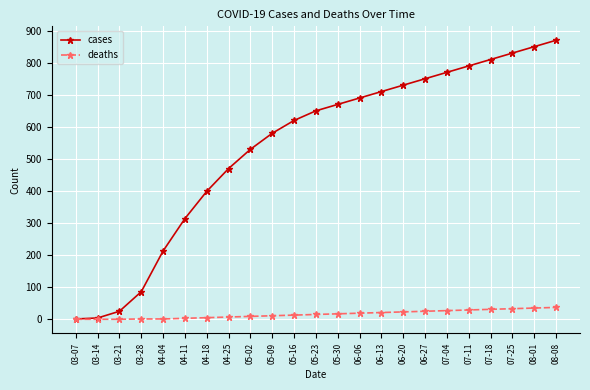

Between 03-07 and 07-11, which series saw the biggest shift?

cases